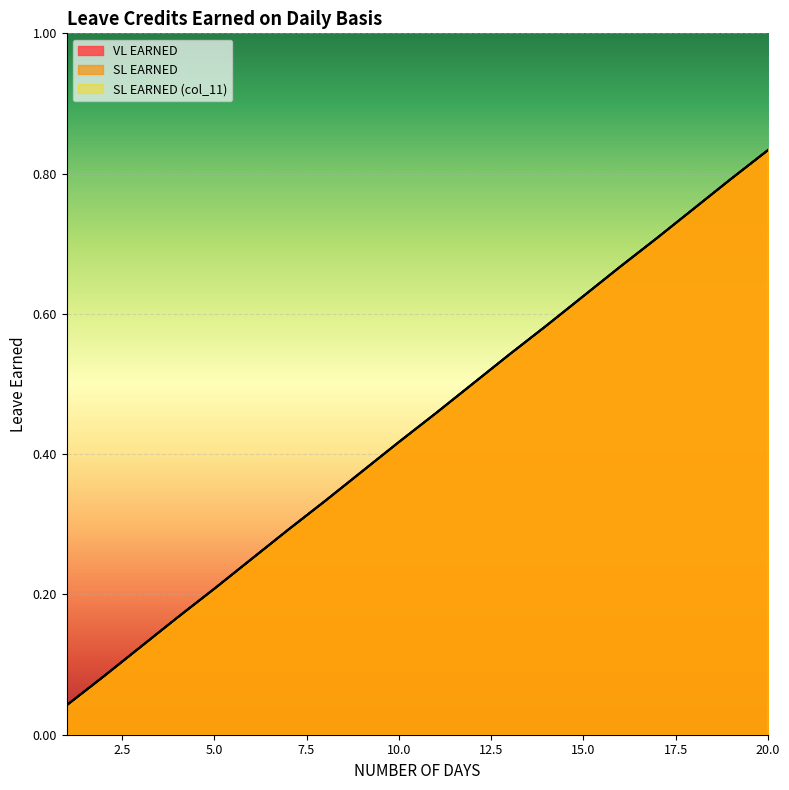

How many categories are shown in the chart?

20